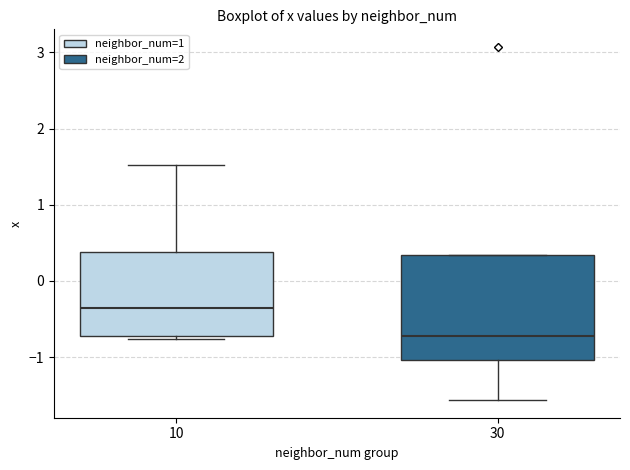

Which box is the tallest, from its lower edge to its upper edge?

30